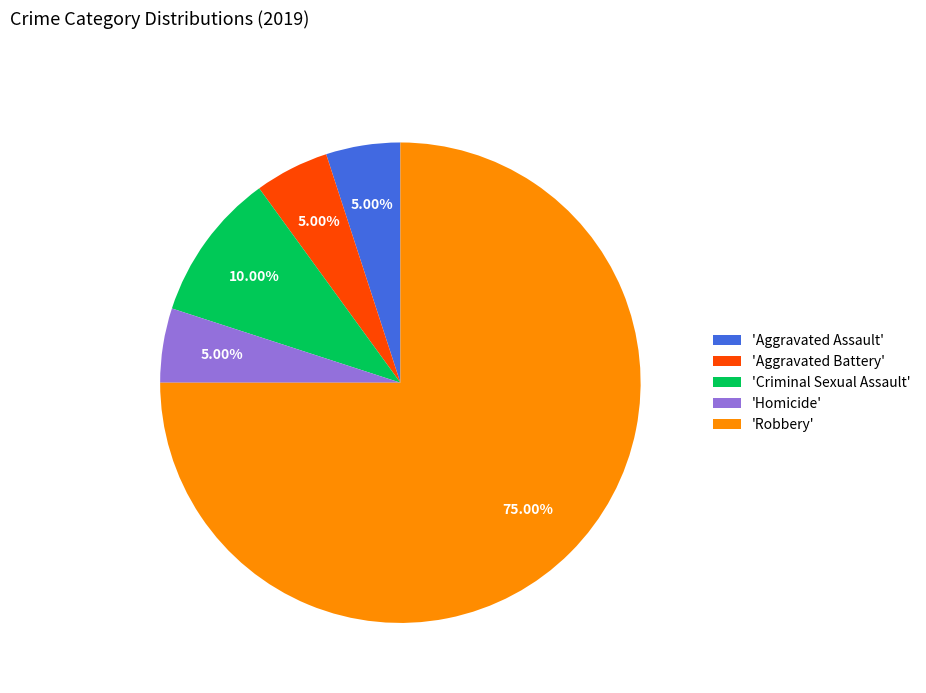

Between 'Aggravated Battery' and 'Criminal Sexual Assault', which is larger?

'Criminal Sexual Assault'